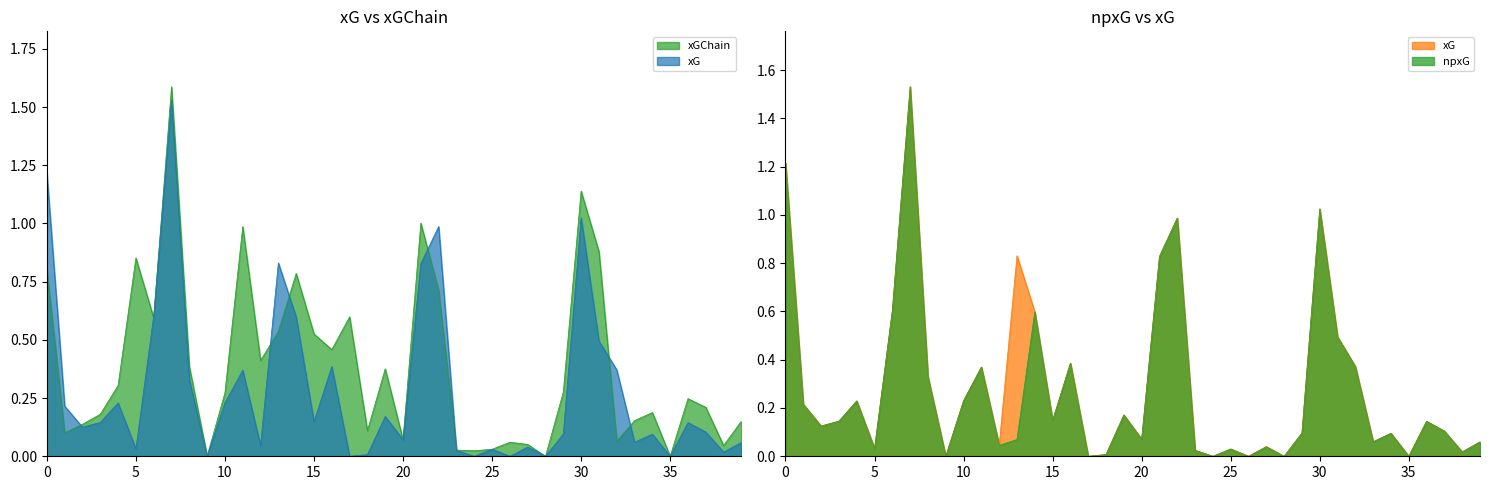

What is the average value of the xGChain series?

0.4